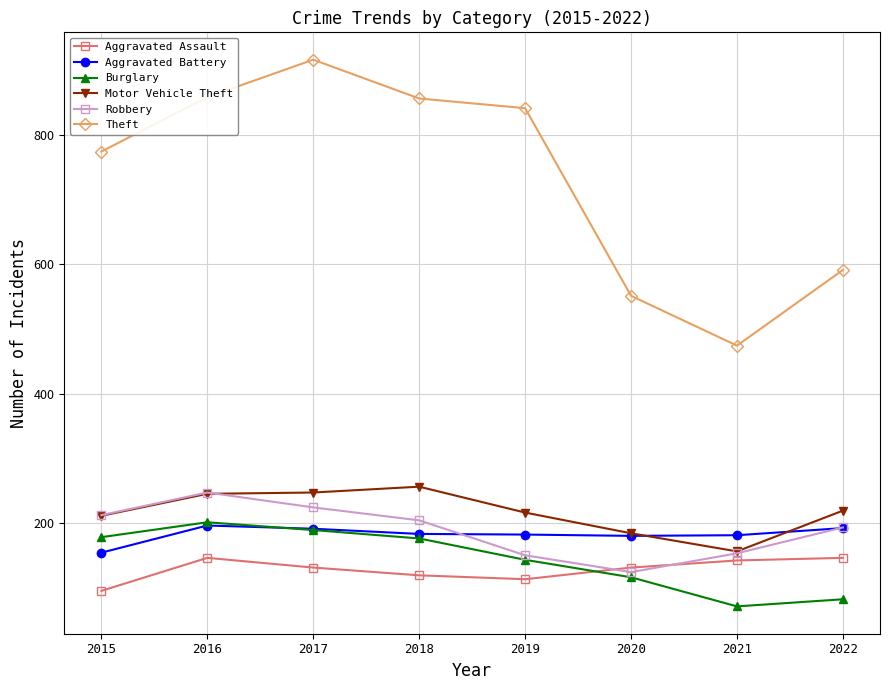

Which series has the widest spread of values?

Theft